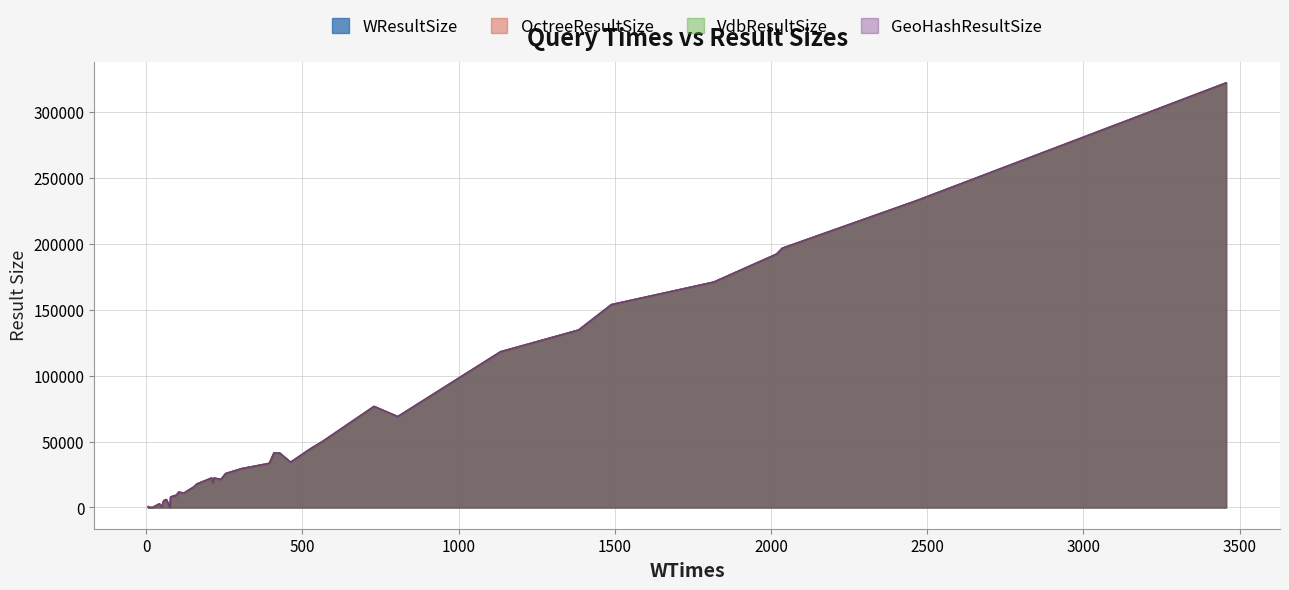

Reading left to right, extract all data points from this chart.

WTimes: 462	1384	213	562	254	162	152	14	239	64	1134	394	2466	92	3457	56	94	7	78	42	67	304	217	2018	2036	805	528	1489	104	409	20	209	729	427	49	121	76	6	132	1817
WResultSize: 34300	134584	18642	49688	25694	17812	15507	0	21245	5972	118085	33466	232737	9100	322059	5182	8580	9	7927	2714	4549	29369	22304	192211	196637	68909	44884	153852	11600	41430	0	22306	76621	41265	309	10925	8	585	12647	170972
OctreeResultSize: 34300	134584	18642	49688	25694	17812	15507	0	21245	5972	118085	33466	232737	9100	322059	5182	8580	9	7927	2714	4549	29369	22304	192211	196637	68909	44884	153852	11600	41430	0	22306	76621	41265	309	10925	8	585	12647	170972
VdbResultSize: 34300	134584	18642	49688	25694	17812	15507	0	21245	5972	118085	33466	232737	9100	322059	5182	8580	9	7927	2714	4549	29369	22304	192211	196637	68909	44884	153852	11600	41430	0	22306	76621	41265	309	10925	8	585	12647	170972
GeoHashResultSize: 34300	134584	18642	49688	25694	17812	15507	0	21245	5972	118085	33466	232737	9100	322059	5182	8580	9	7927	2714	4549	29369	22304	192211	196637	68909	44884	153852	11600	41430	0	22306	76621	41265	309	10925	8	585	12647	170972